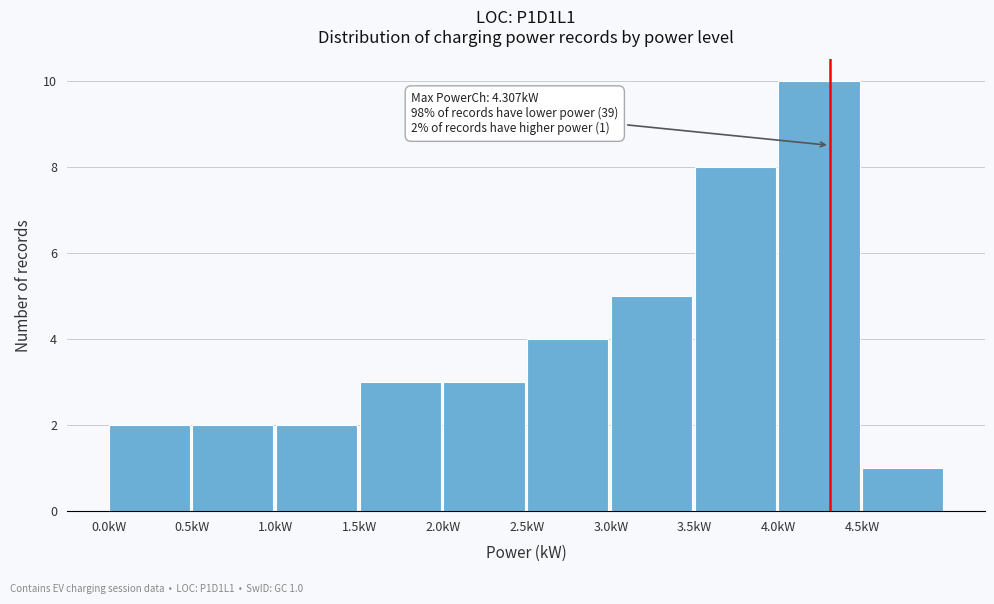

Over which range of the x-axis is the bar tallest?

4.0 to 4.5